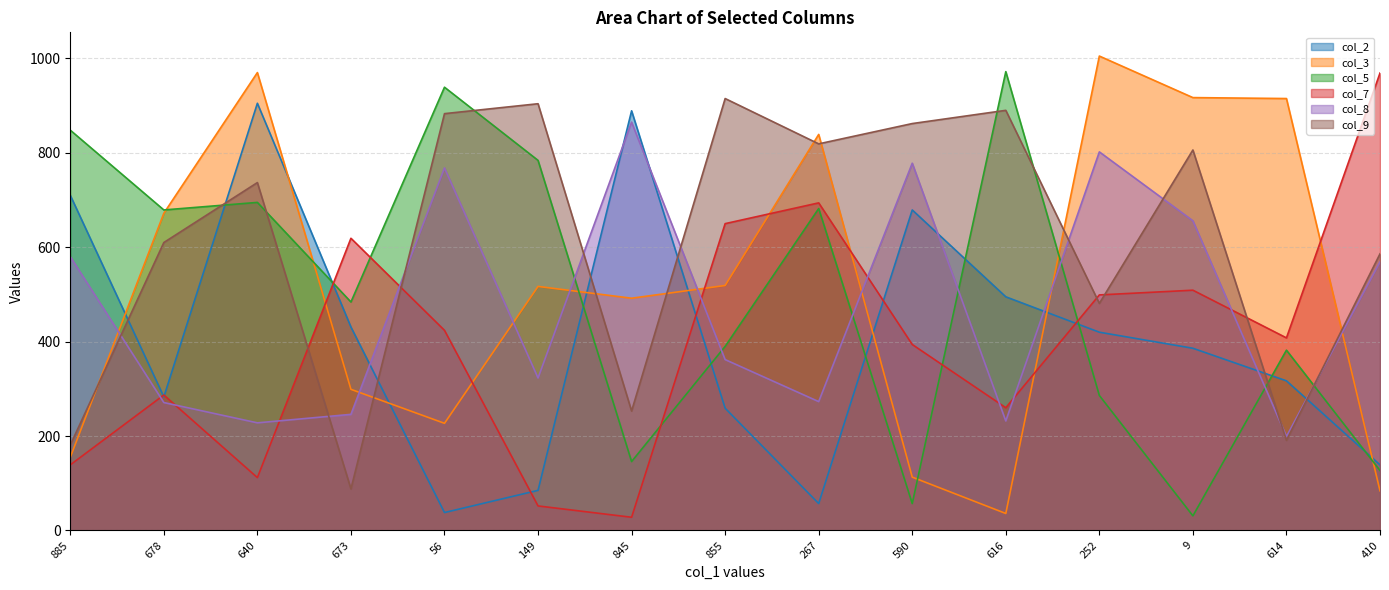

What are all the series names shown in the legend?

col_2, col_3, col_5, col_7, col_8, col_9